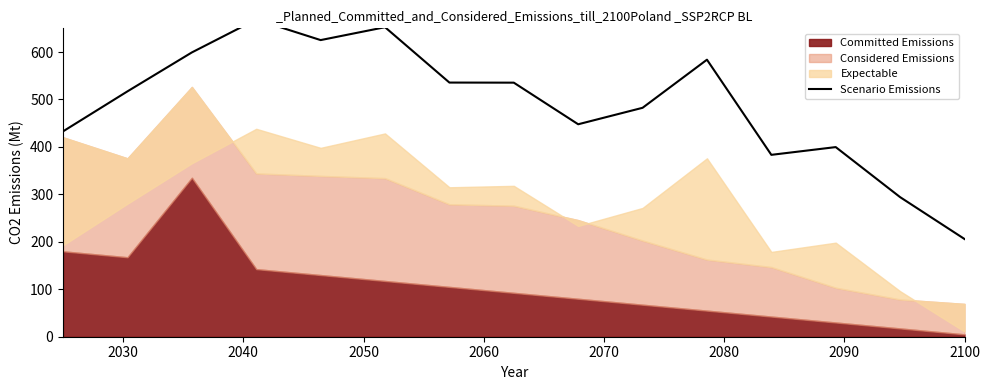

What is the value of the 5th point from the left?

625.2